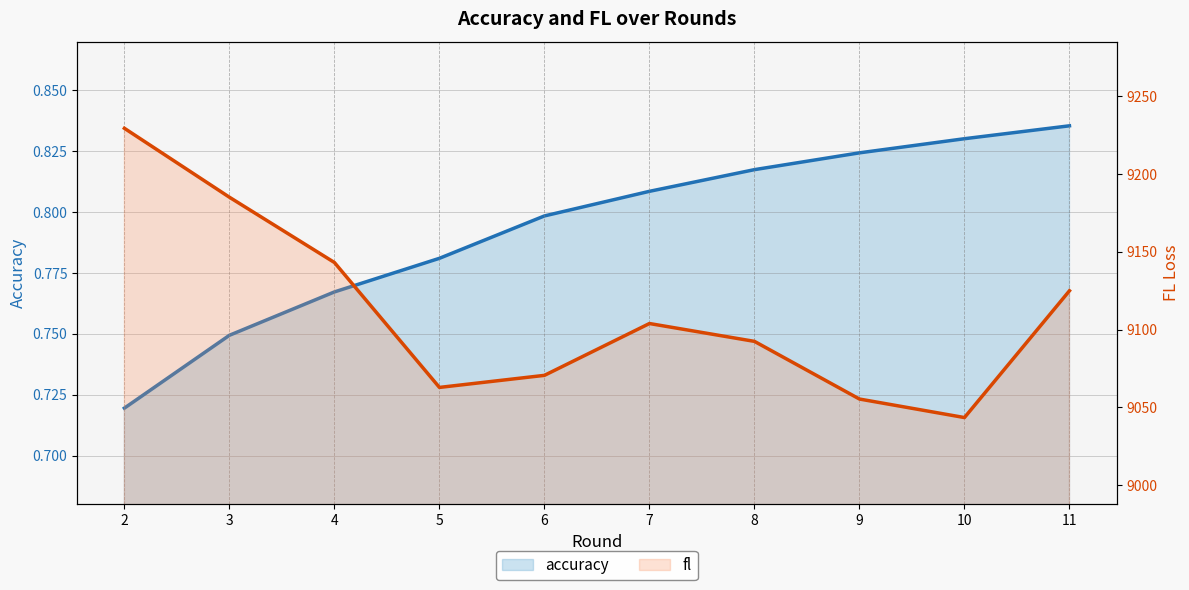

Reading right to left, list all the values displayed in this chart.

accuracy: 11=0.8	10=0.8	9=0.8	8=0.8	7=0.8	6=0.8	5=0.8	4=0.8	3=0.7	2=0.7
fl: 11=9124.9	10=9043.5	9=9055.4	8=9092.4	7=9103.9	6=9070.6	5=9062.9	4=9143.1	3=9185.0	2=9229.3